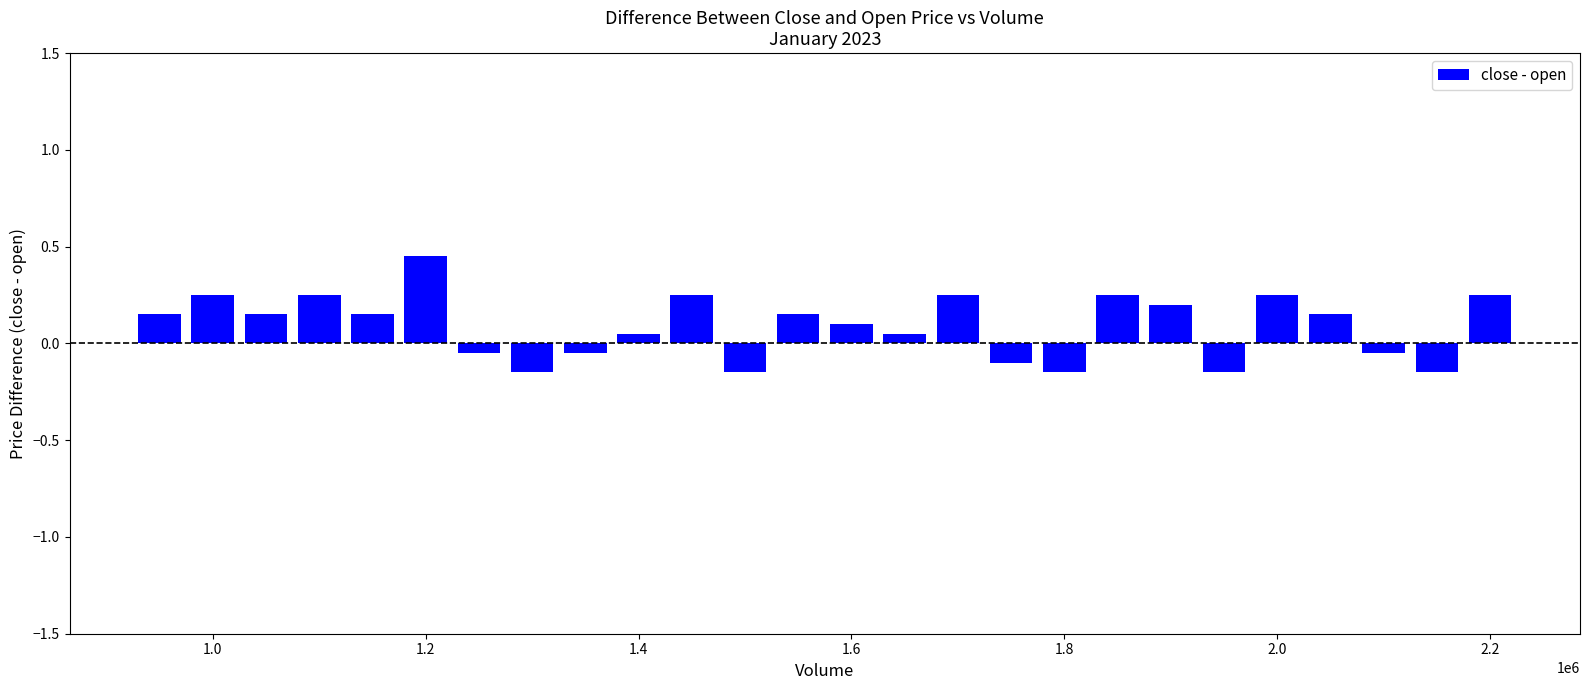

What is the difference between the maximum and minimum values?

0.6